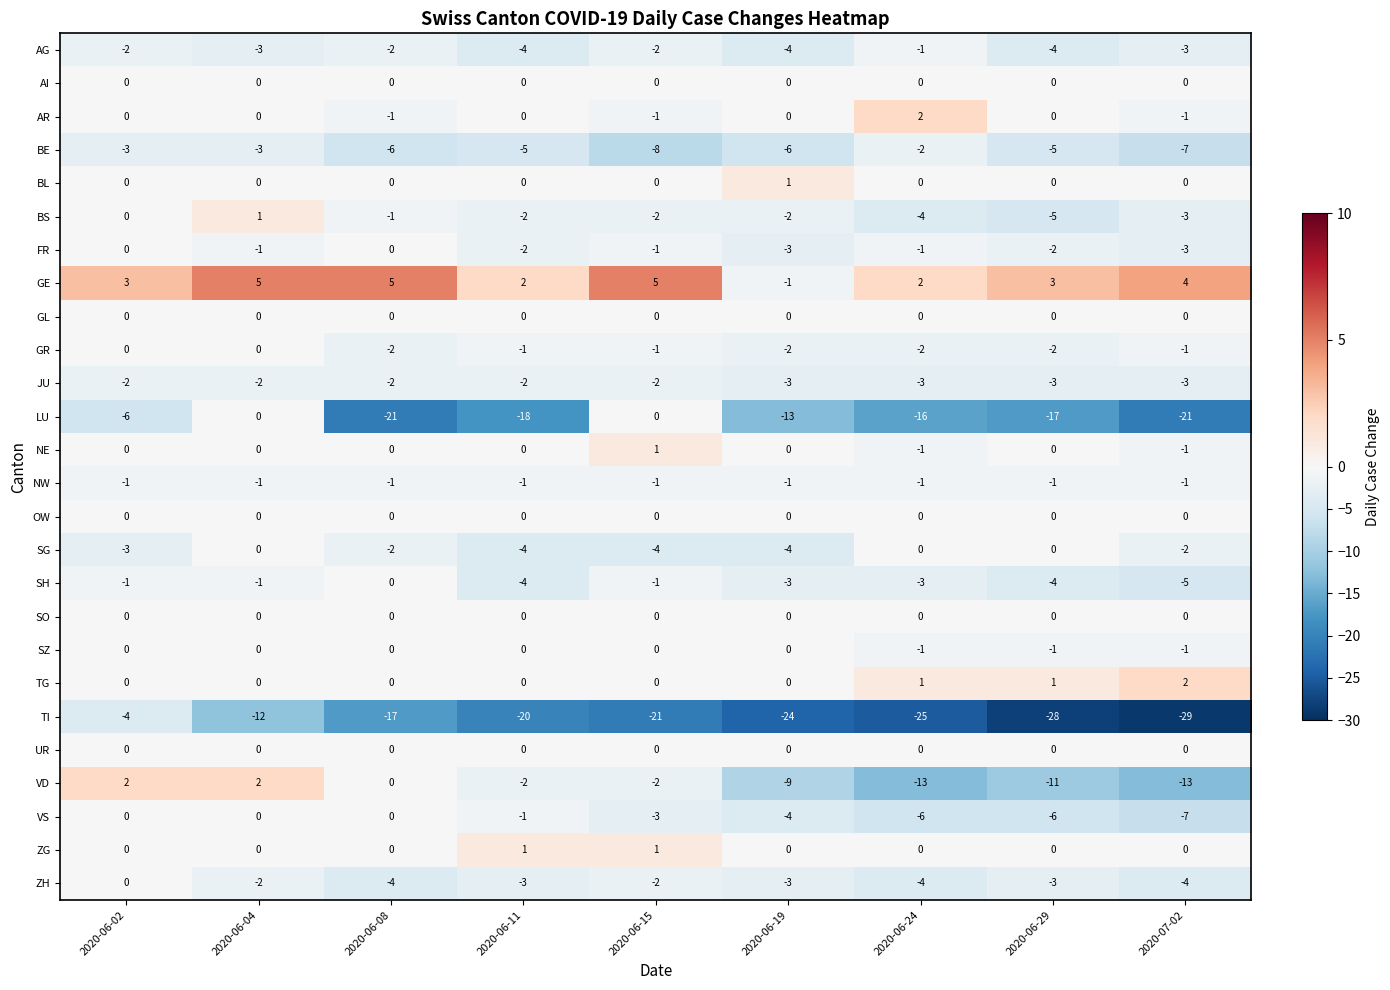

Between 2020-06-11 and 2020-06-15, which series saw the biggest shift?

LU